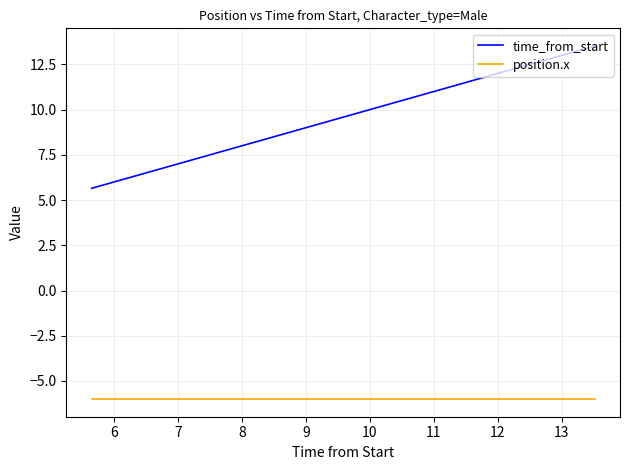

What is the difference between the maximum and minimum values in the time_from_start series?

7.9